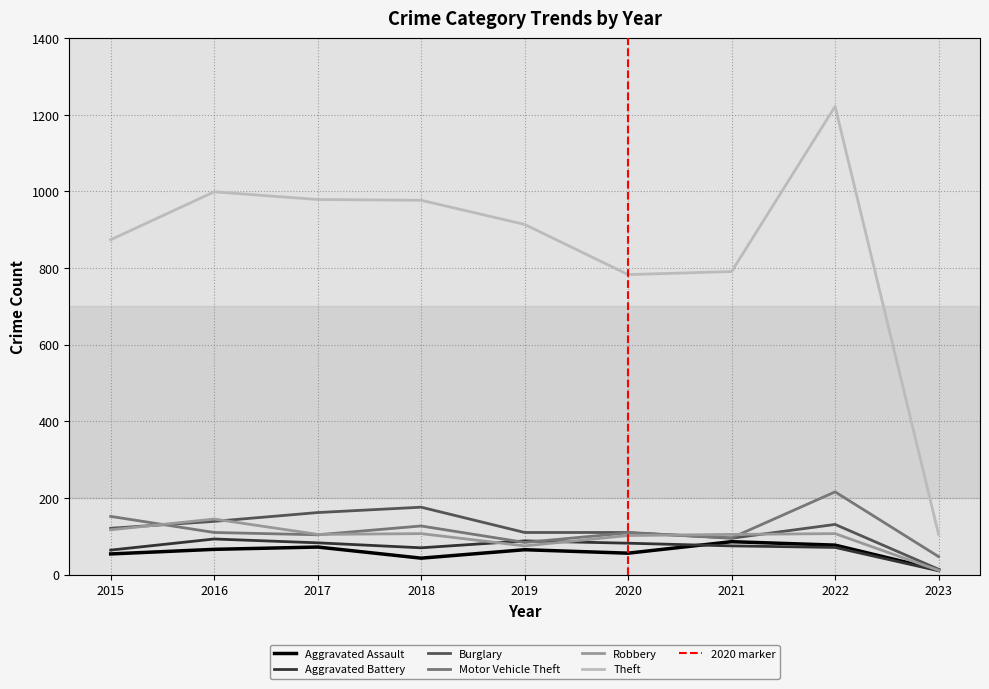

Reading left to right, transcribe all the data shown in this chart.

Aggravated Assault: 54	66	72	43	65	56	86	77	12
Aggravated Battery: 64	93	83	70	88	82	75	71	10
Burglary: 121	139	162	176	110	110	95	131	14
Motor Vehicle Theft: 152	110	104	127	84	109	96	216	47
Robbery: 117	145	105	107	75	102	105	107	11
Theft: 874	999	979	977	914	783	791	1222	105